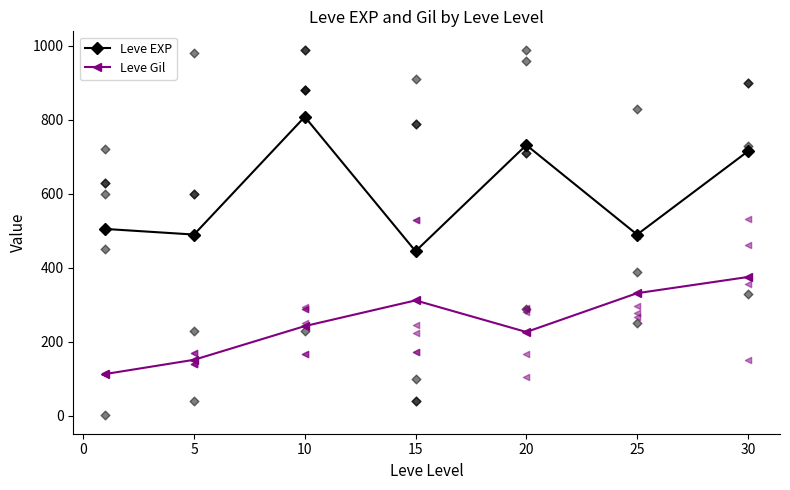

In Leve Gil, how many points are lower than both neighbors (excluding endpoints)?

1